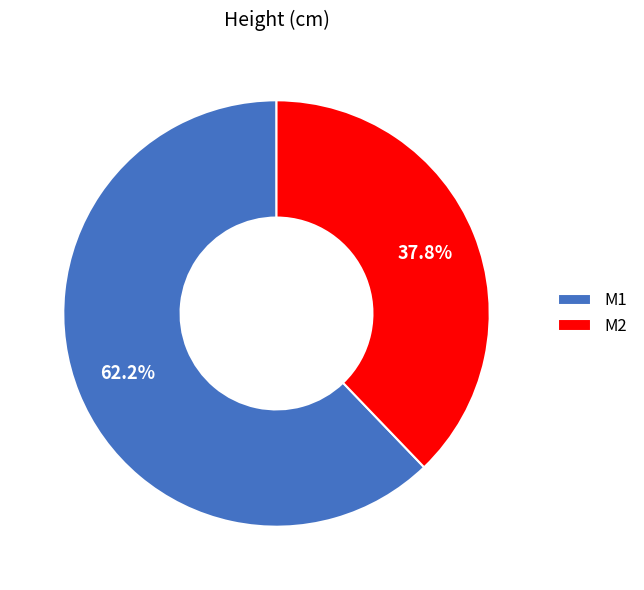

To the nearest percent, what is the average slice percentage?

50%